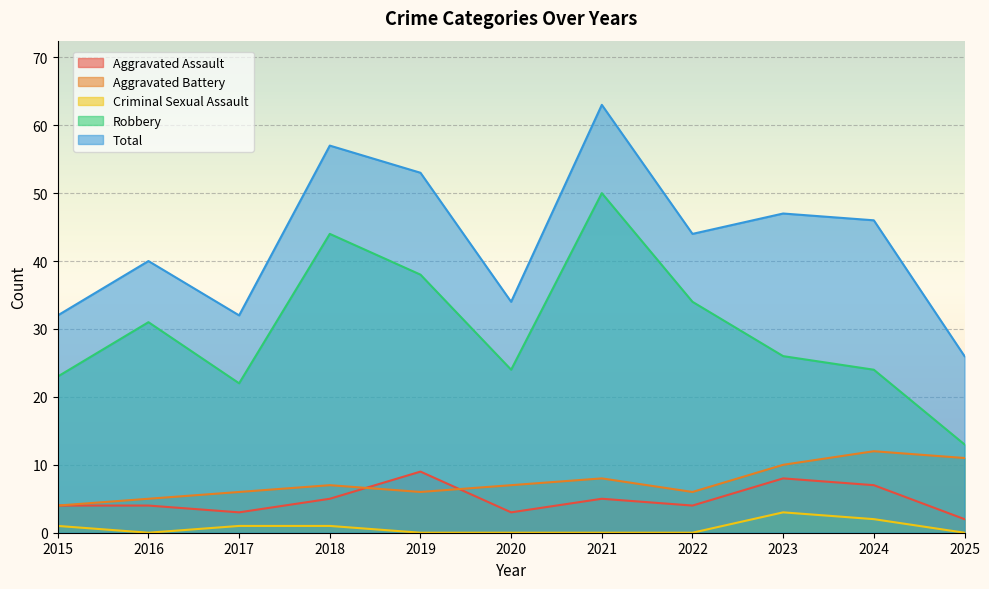

How many interior local valleys does the Total series have?

3